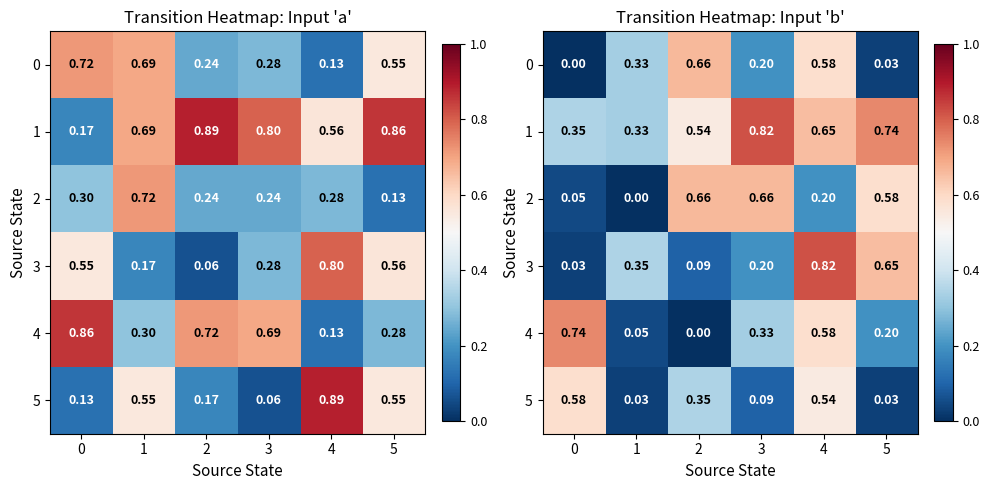

Is it true that 0 equals 0.3 at 1?

True